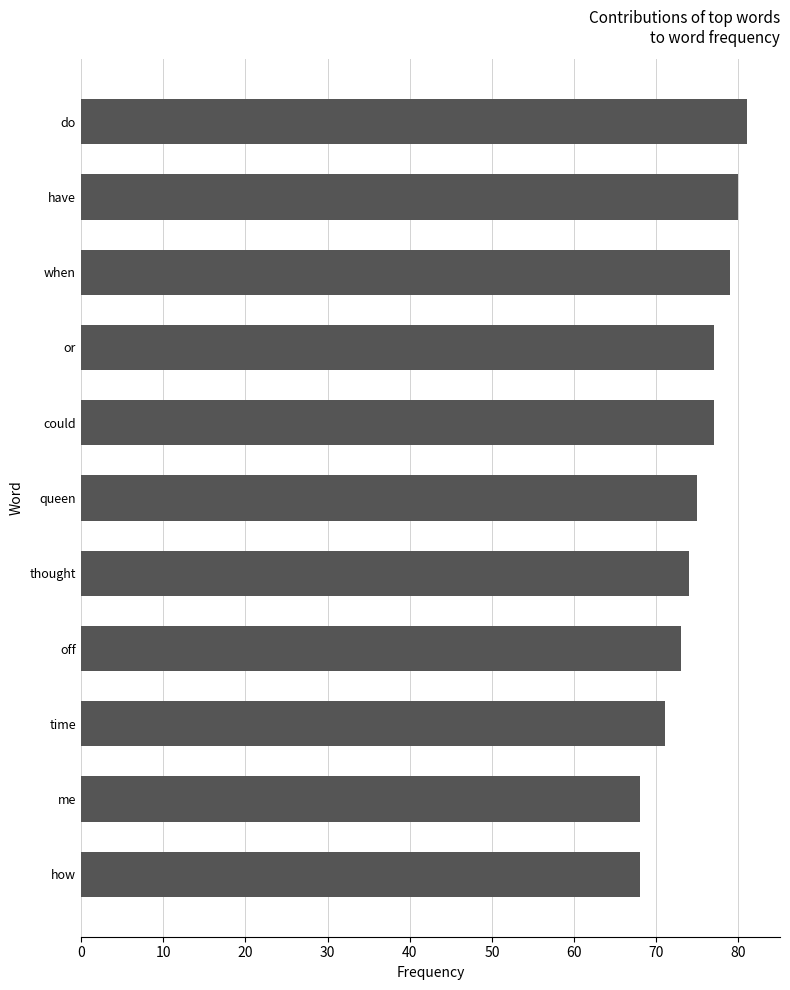

Does the chart contain any negative values?

No